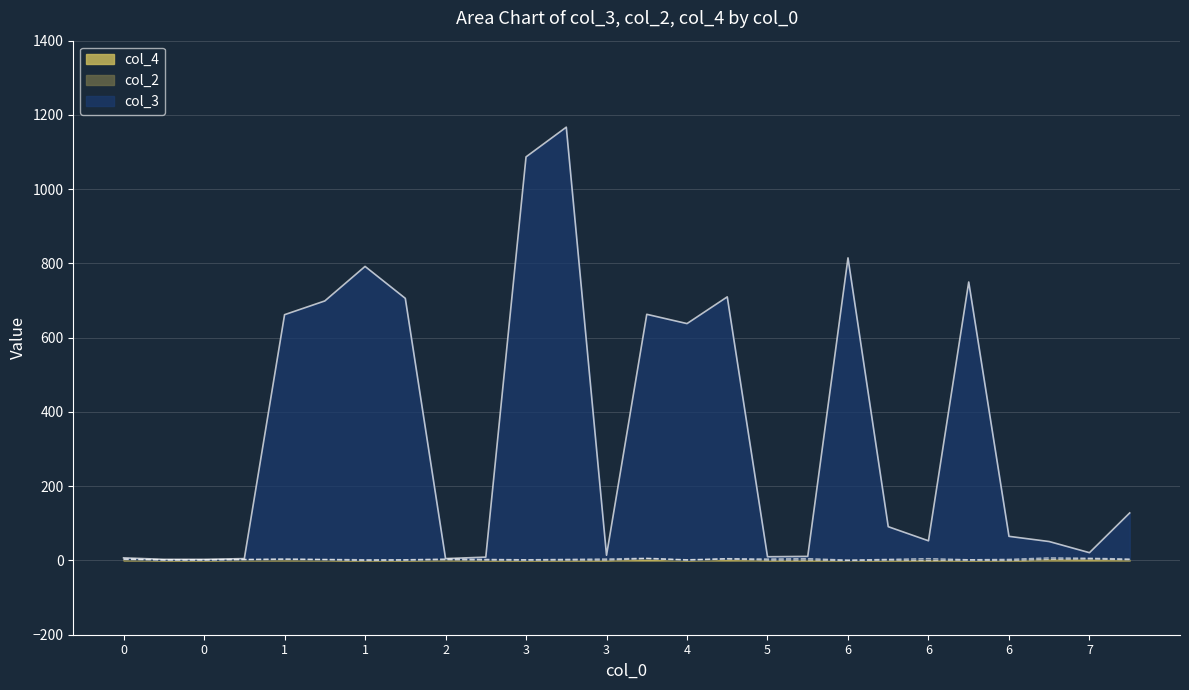

True or false: col_3 and col_4 cross at least once.

False